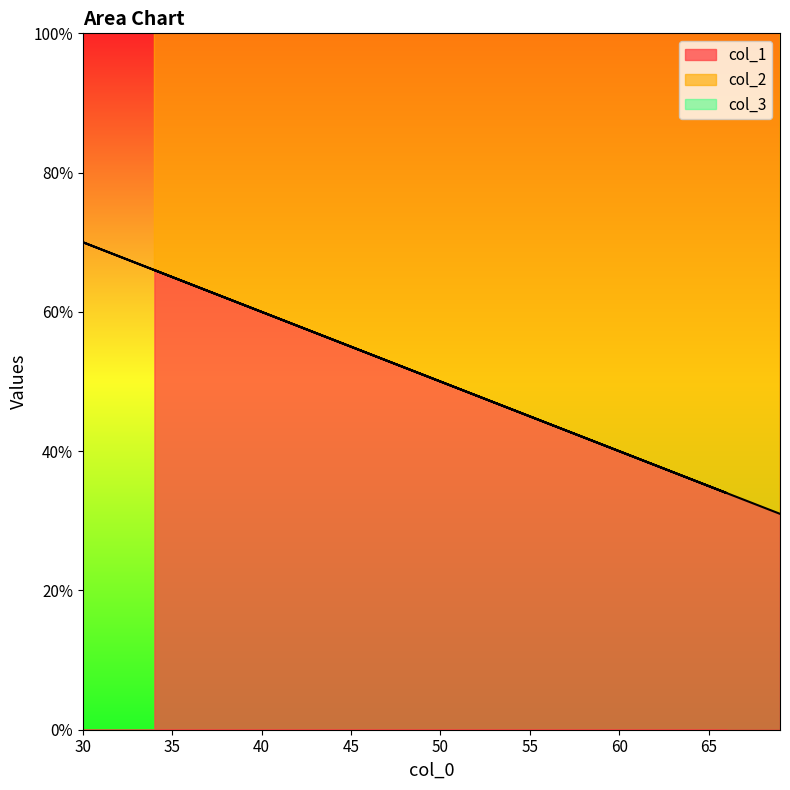

Where is the first local maximum for col_2?

66